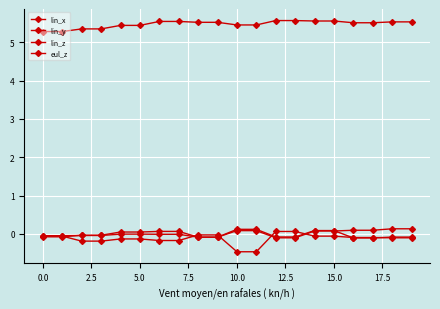

What is the sum of all lin_y values?

-0.6